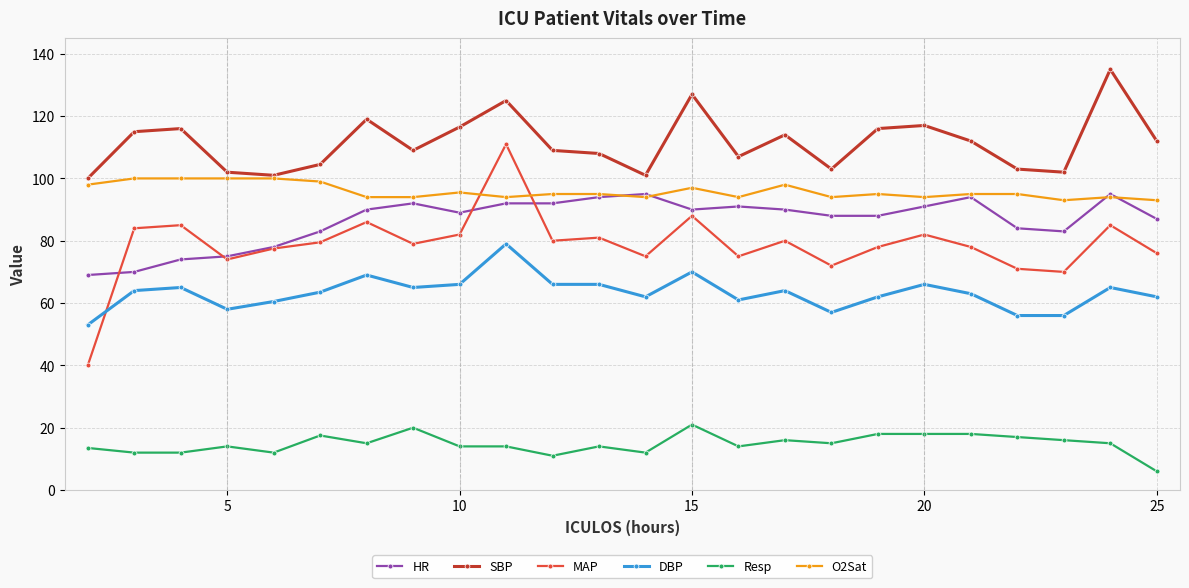

Which series has the widest spread of values?

MAP